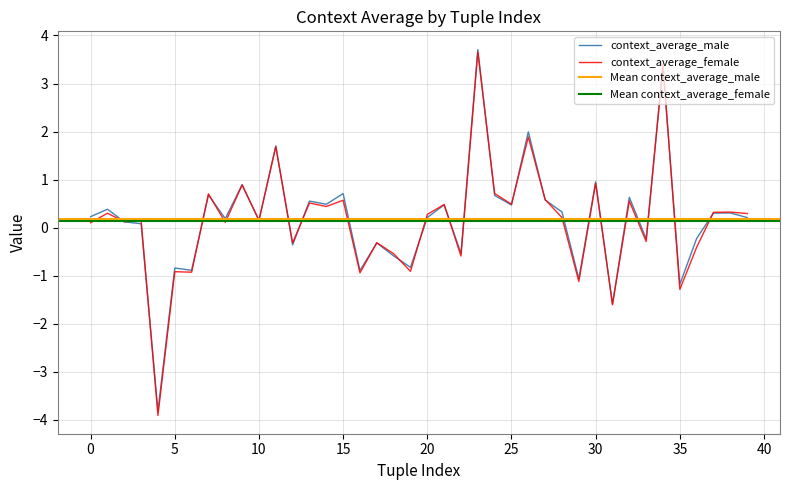

What is the highest value of the context_average_female series?

3.7